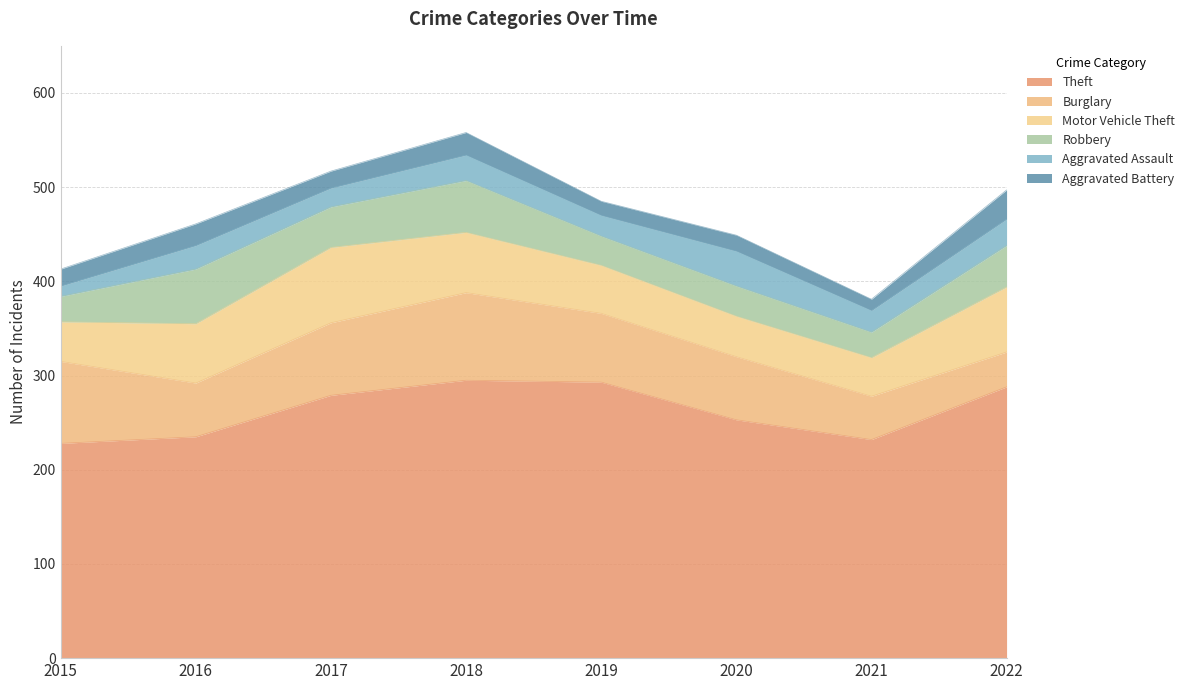

True or false: Aggravated Assault has a value of 39 at 2022.

False